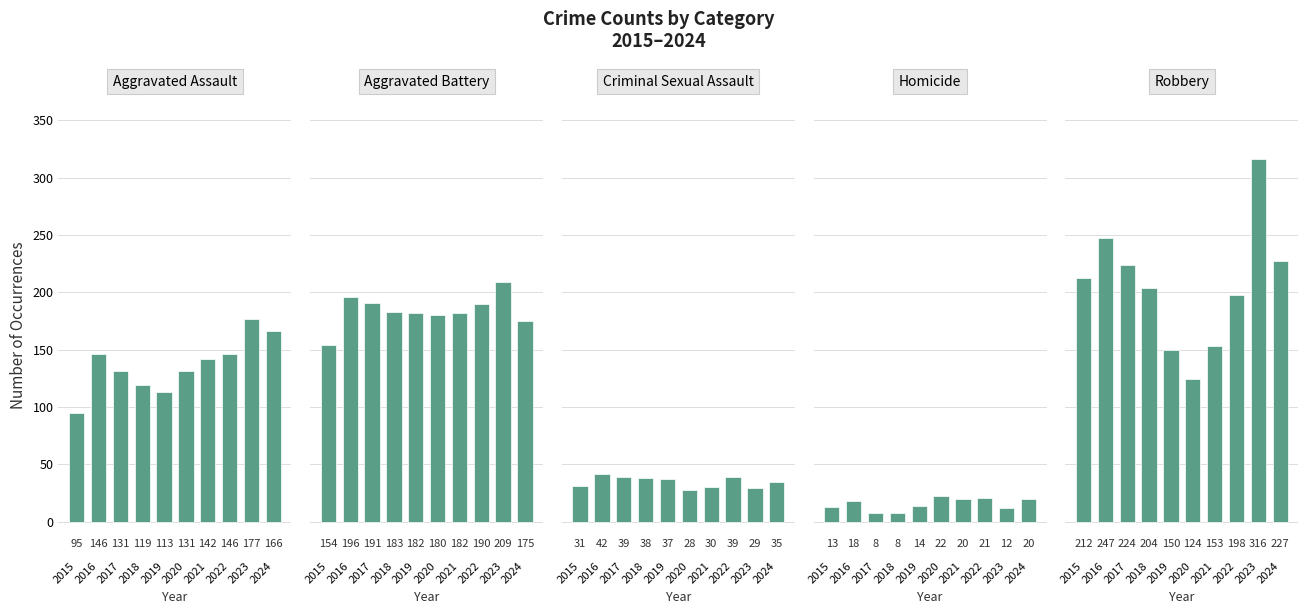

Reading left to right, transcribe all the data shown in this chart.

Aggravated Assault: 95	146	131	119	113	131	142	146	177	166
Aggravated Battery: 154	196	191	183	182	180	182	190	209	175
Criminal Sexual Assault: 31	42	39	38	37	28	30	39	29	35
Homicide: 13	18	8	8	14	22	20	21	12	20
Robbery: 212	247	224	204	150	124	153	198	316	227